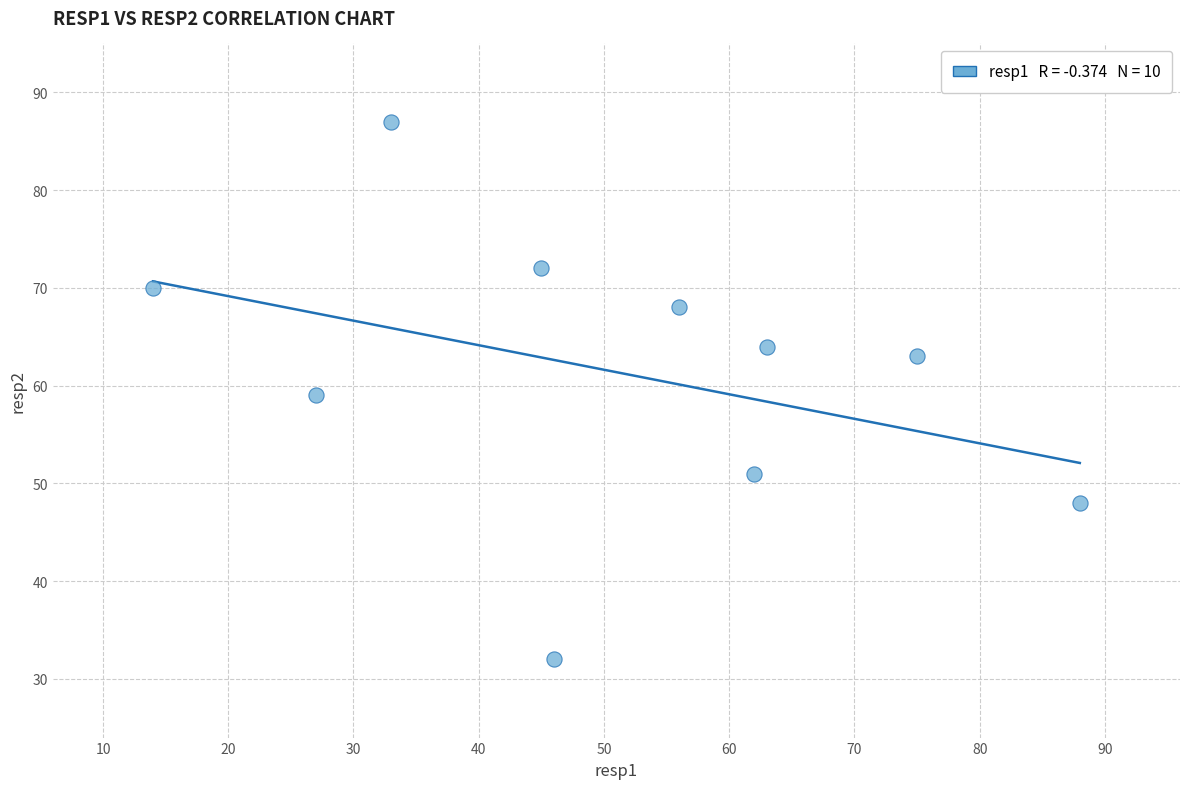

What is the average Y value?

61